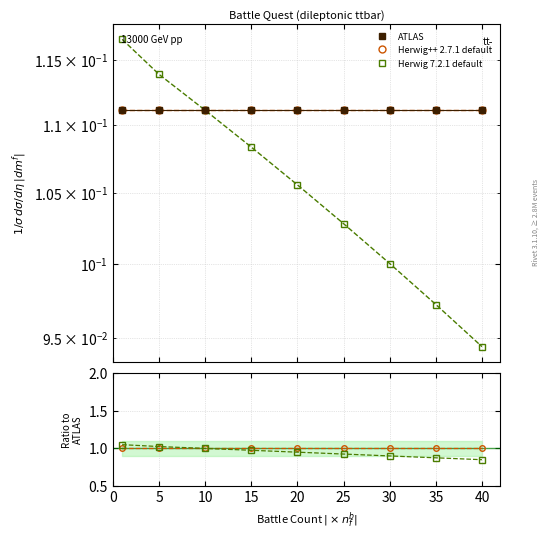

What is the value of the ATLAS point at the 3rd from the left?

0.1